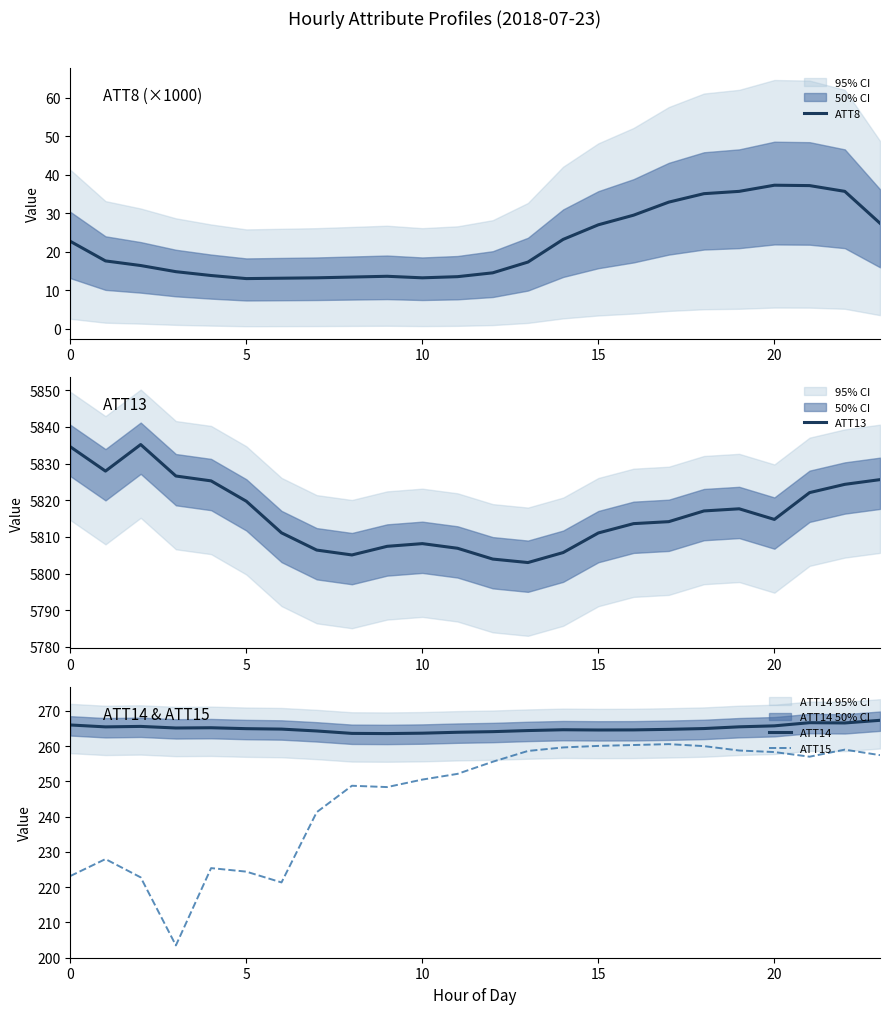

True or false: ATT14 and ATT13 cross at least once.

False